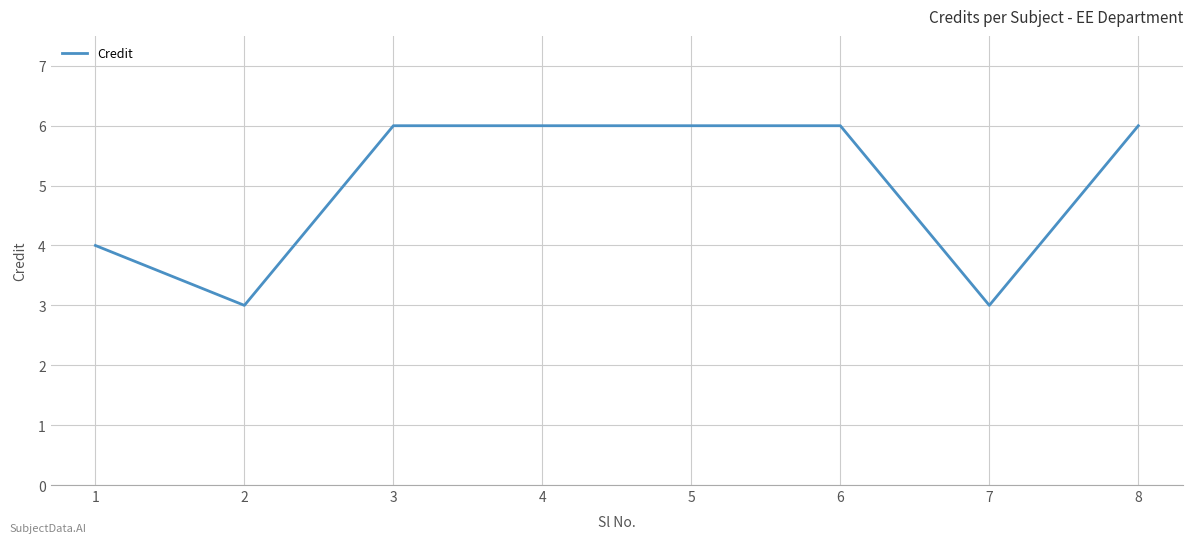

Which has a higher value, 7 or 4?

4